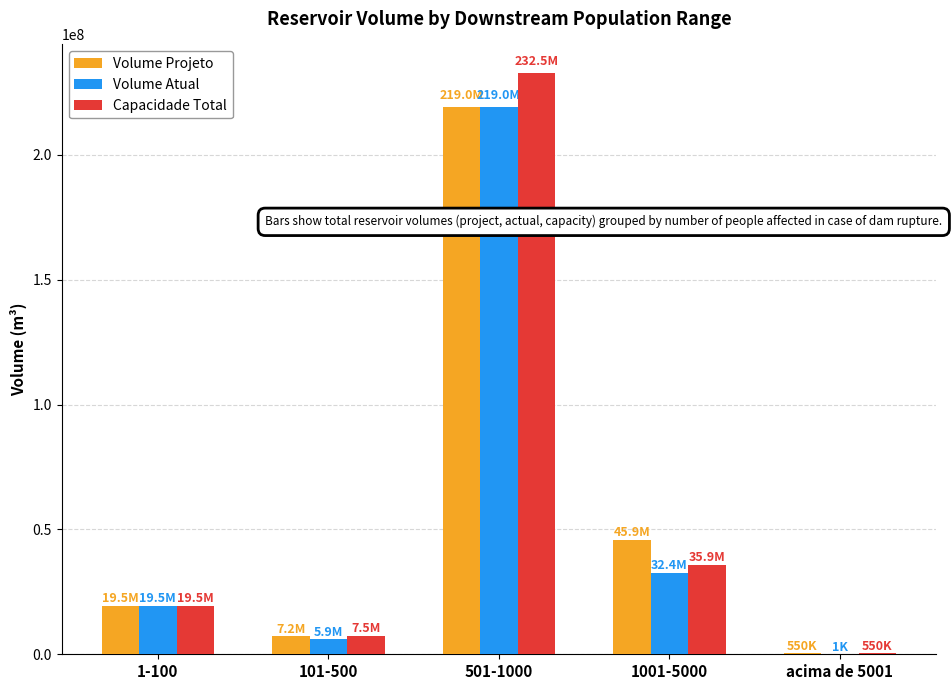

What is the greatest value displayed?

232526173.0